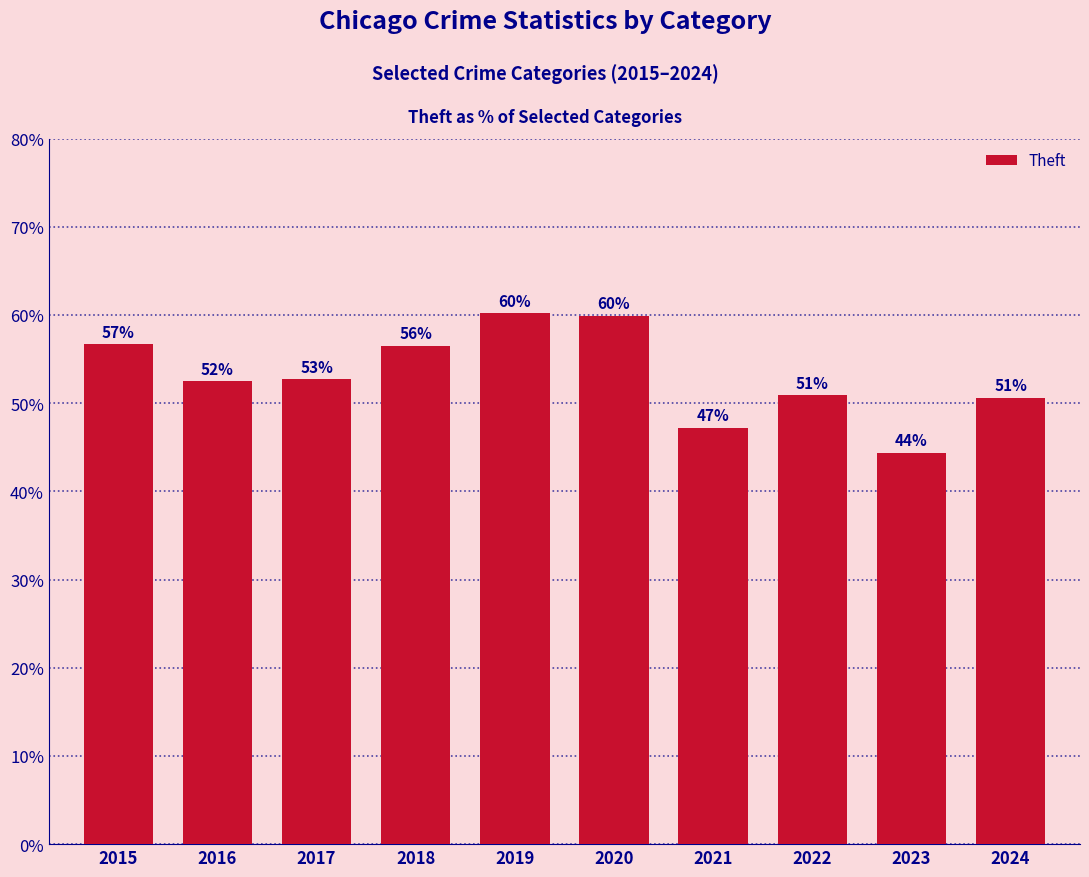

What is the approximate value at 2019?

60.2